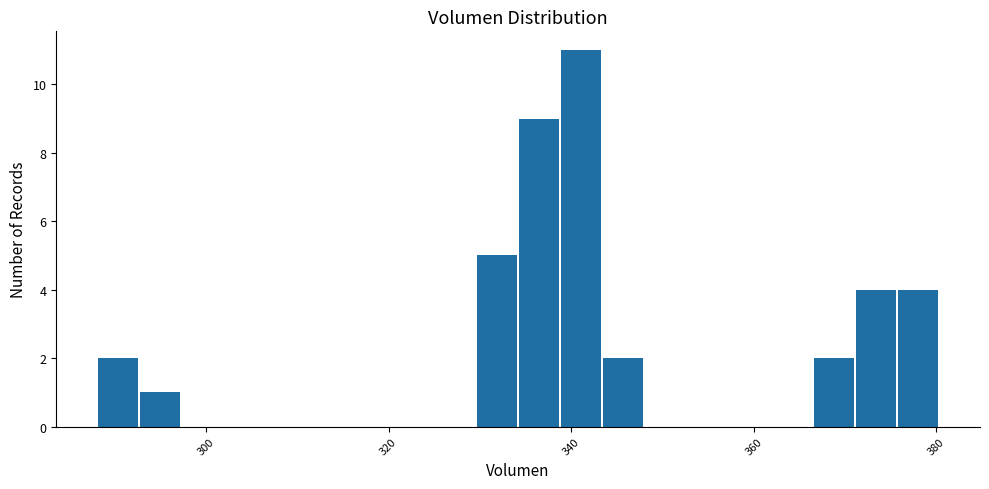

Read against the x-axis, roughly where is the centre of the tallest bar?

342